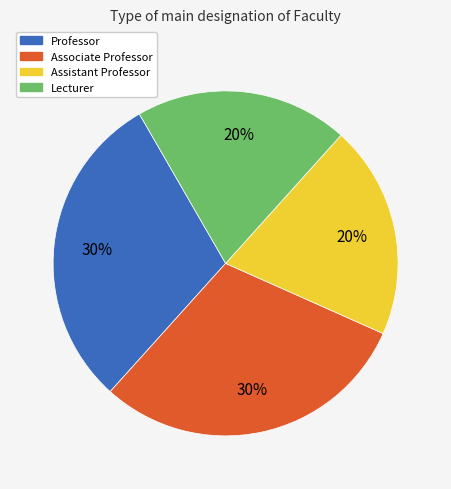

To the nearest percent, what is the difference between the largest and smallest slice percentages?

10%